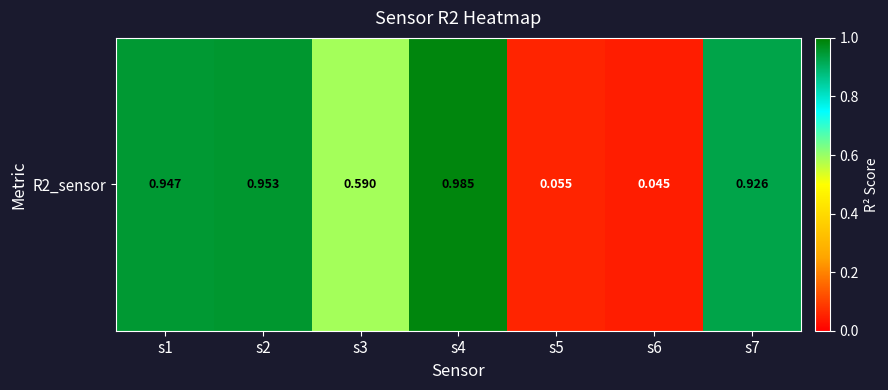

Where is the data nearest to the value 0?

s6